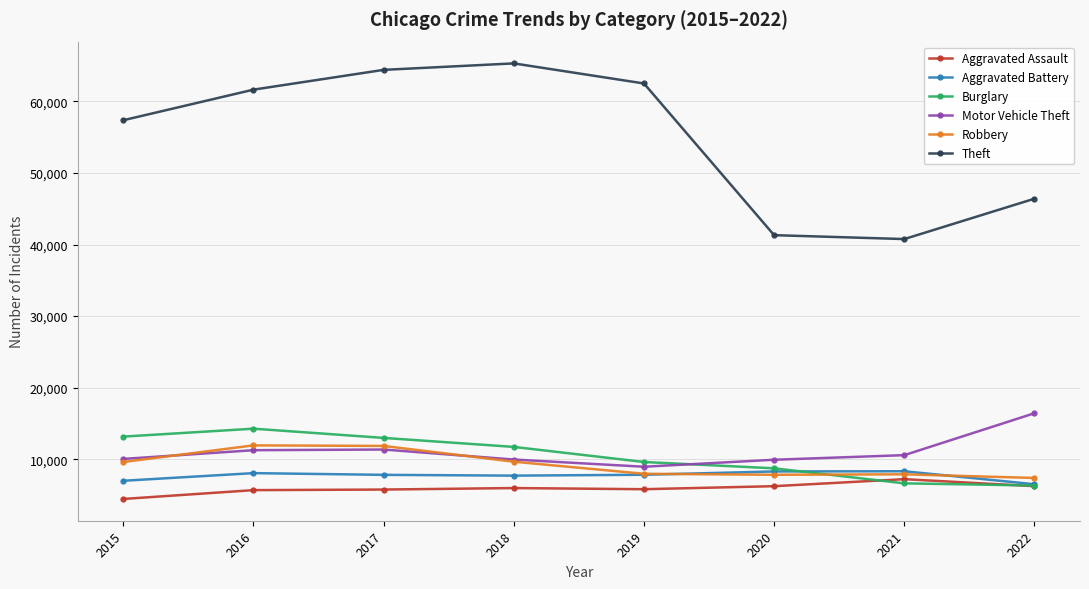

True or false: Aggravated Assault has a value of 2497 at 2021.

False